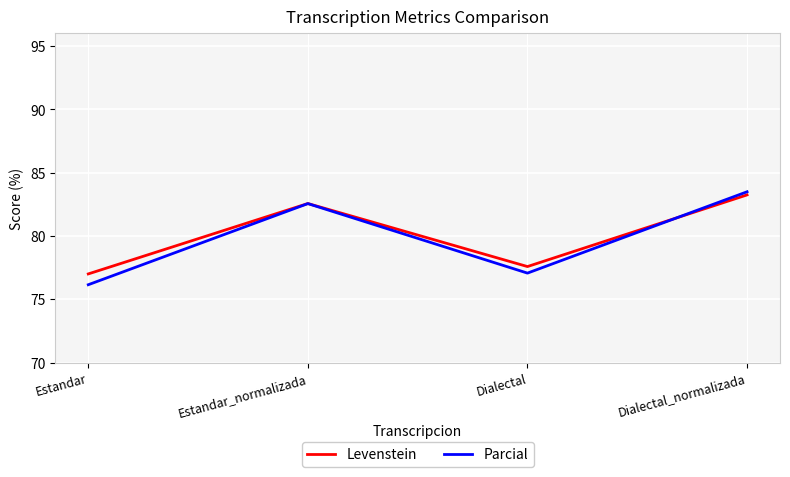

At which category does Levenstein reach its first local peak?

Estandar_normalizada